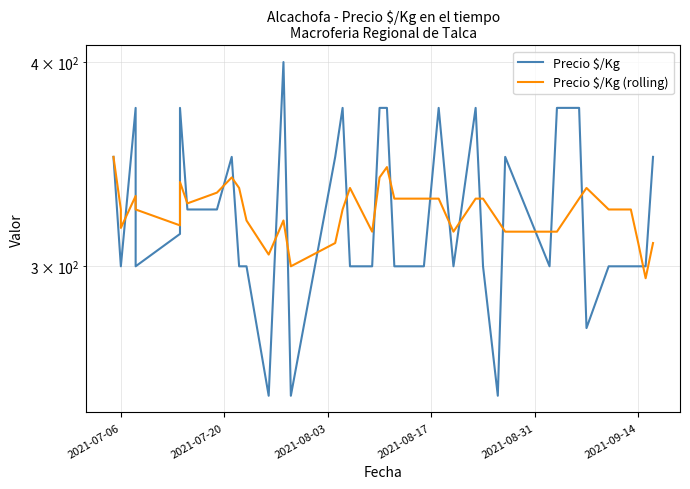

In Precio $/Kg, how many points are lower than both neighbors (excluding endpoints)?

7